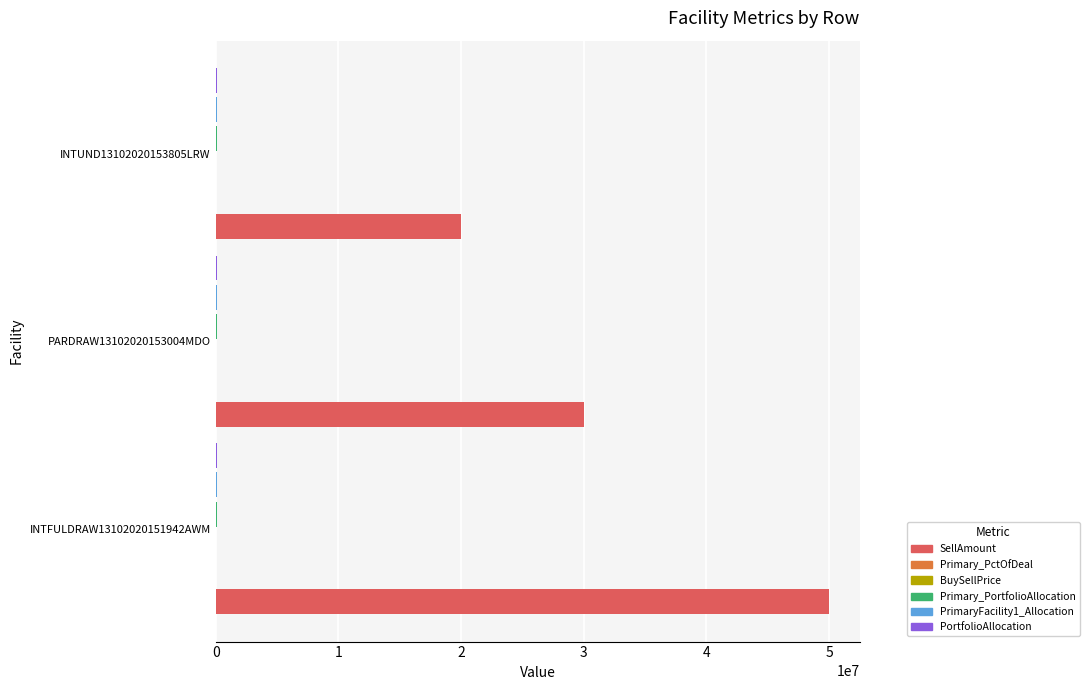

At which category is the sum across all series the highest?

INTFULDRAW13102020151942AWM